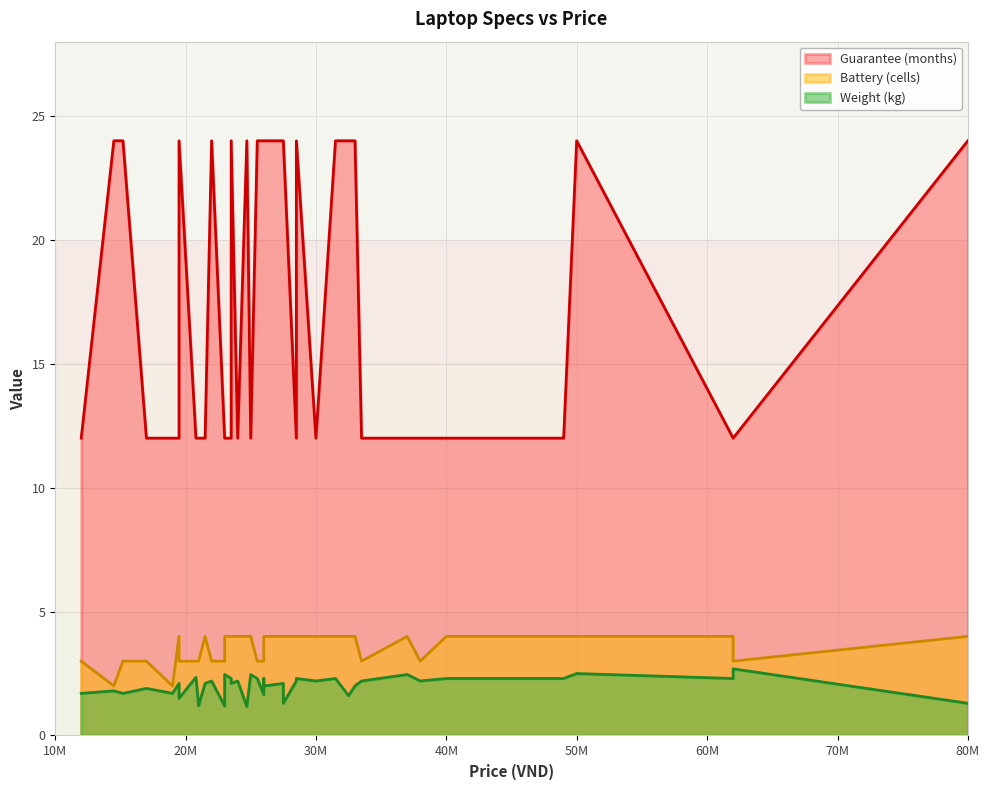

What is the minimum value shown in the chart?

1.2